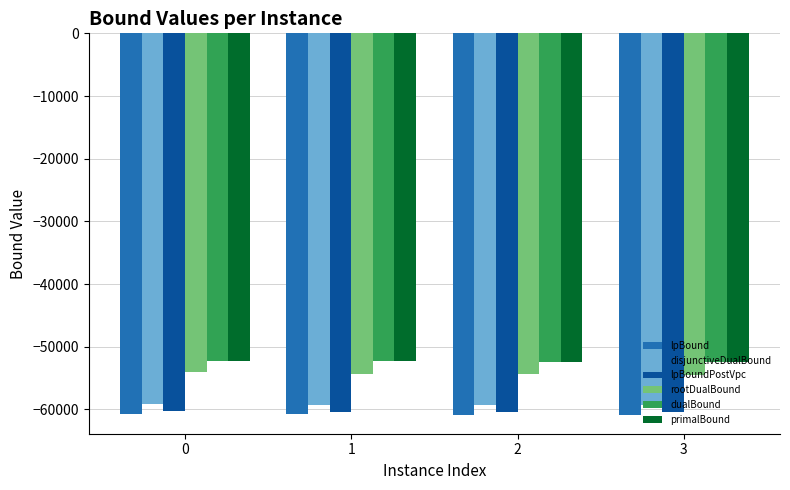

What is the total value across all series at 3?

-339963.0